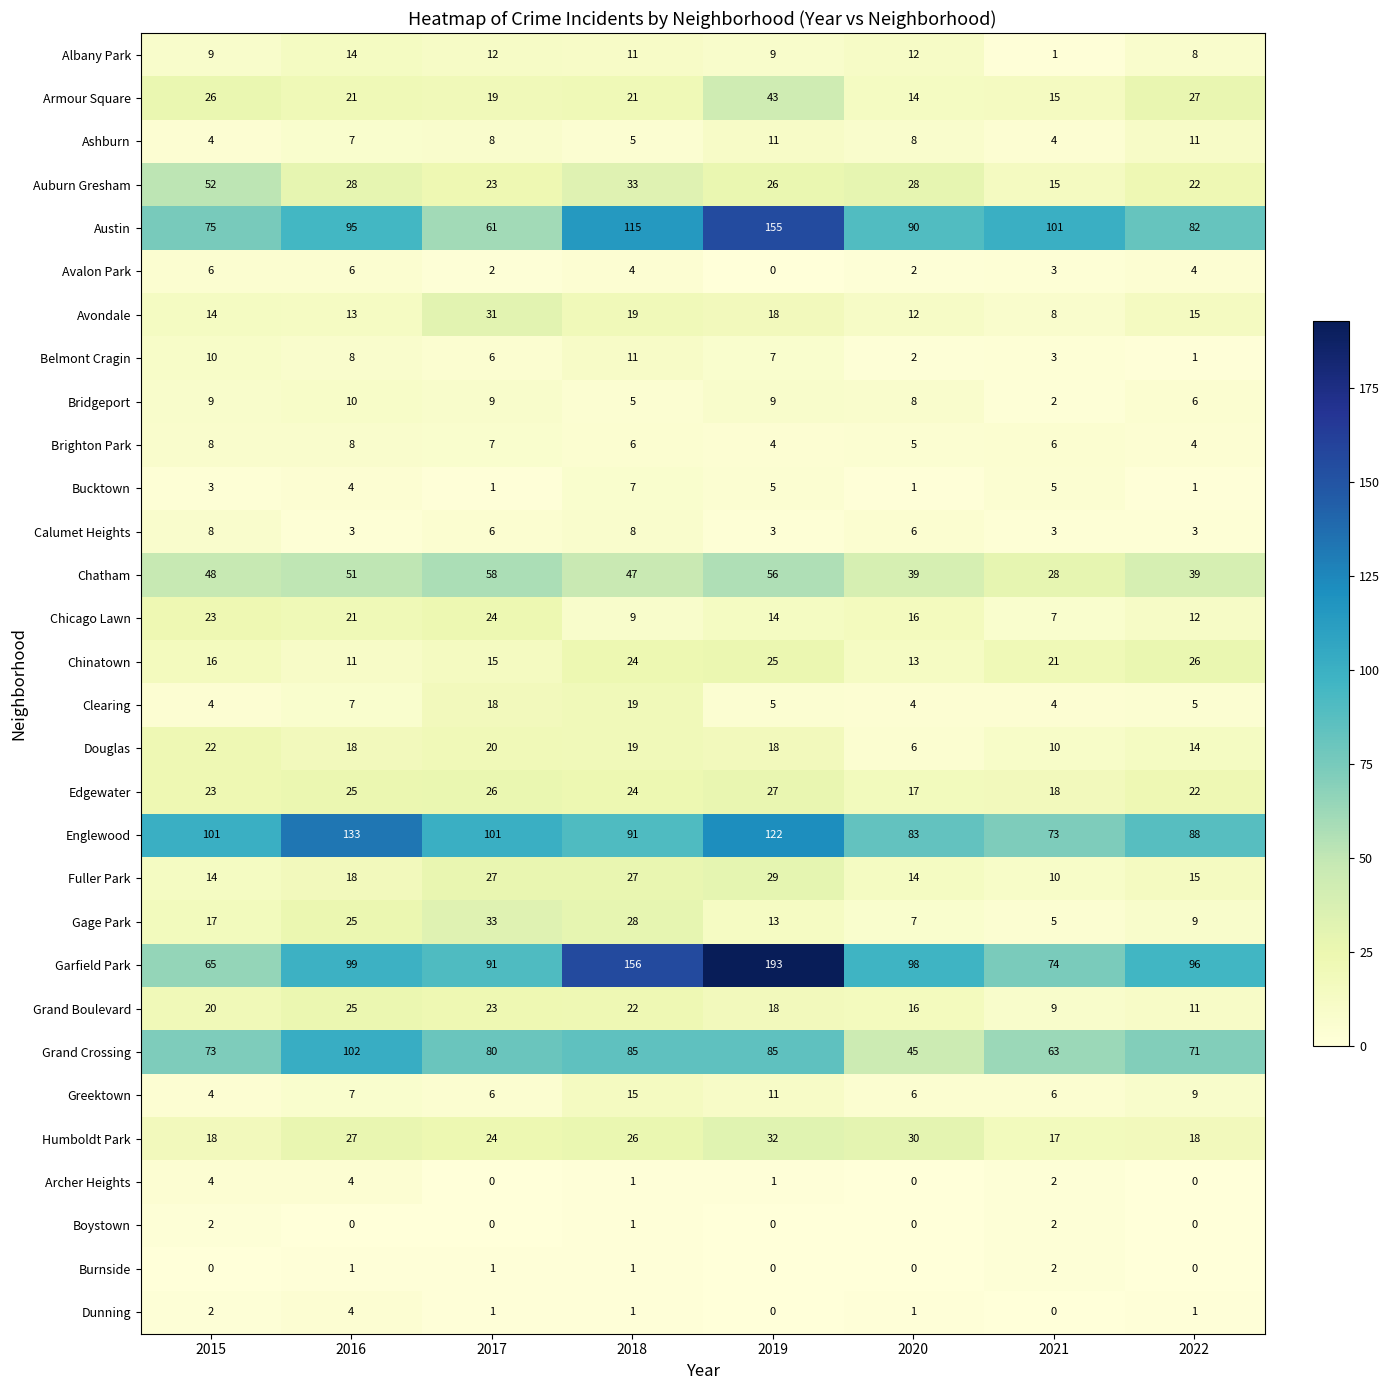

At which category does the chart reach its peak across all series?

2019